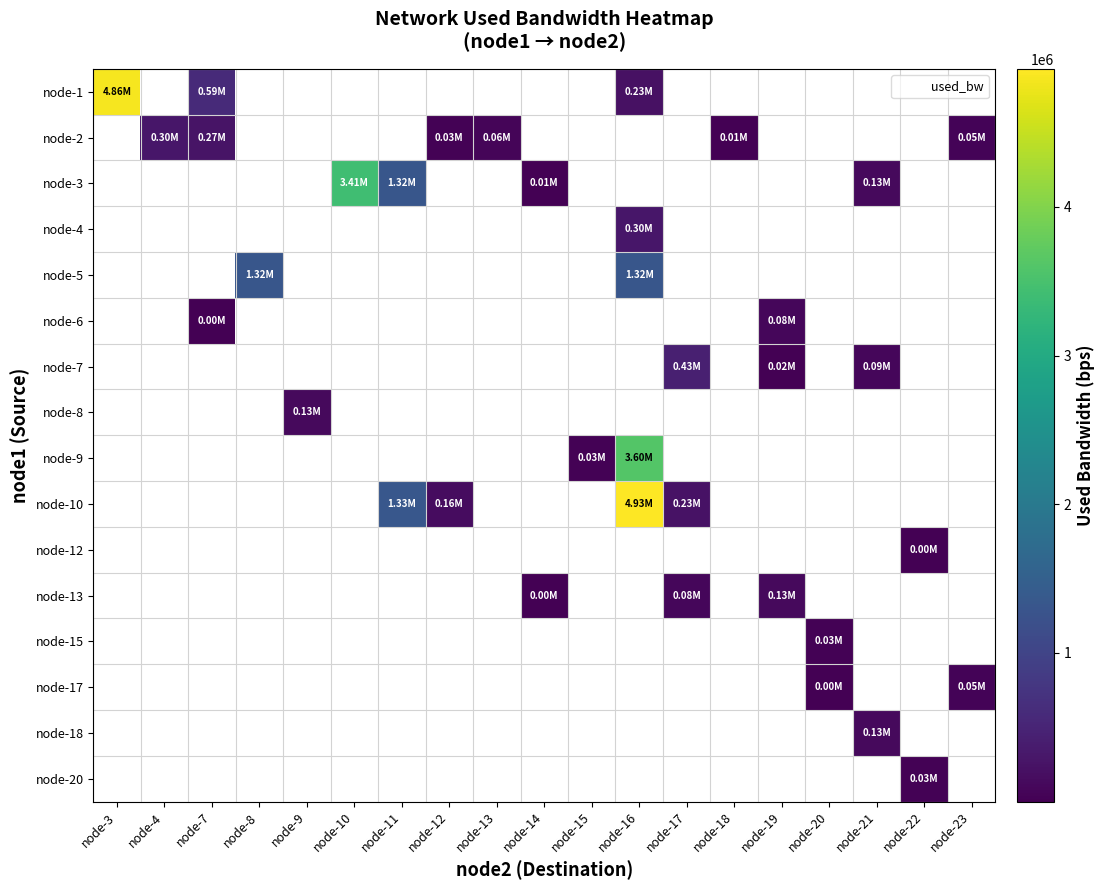

What is the greatest value displayed?

4927530.5